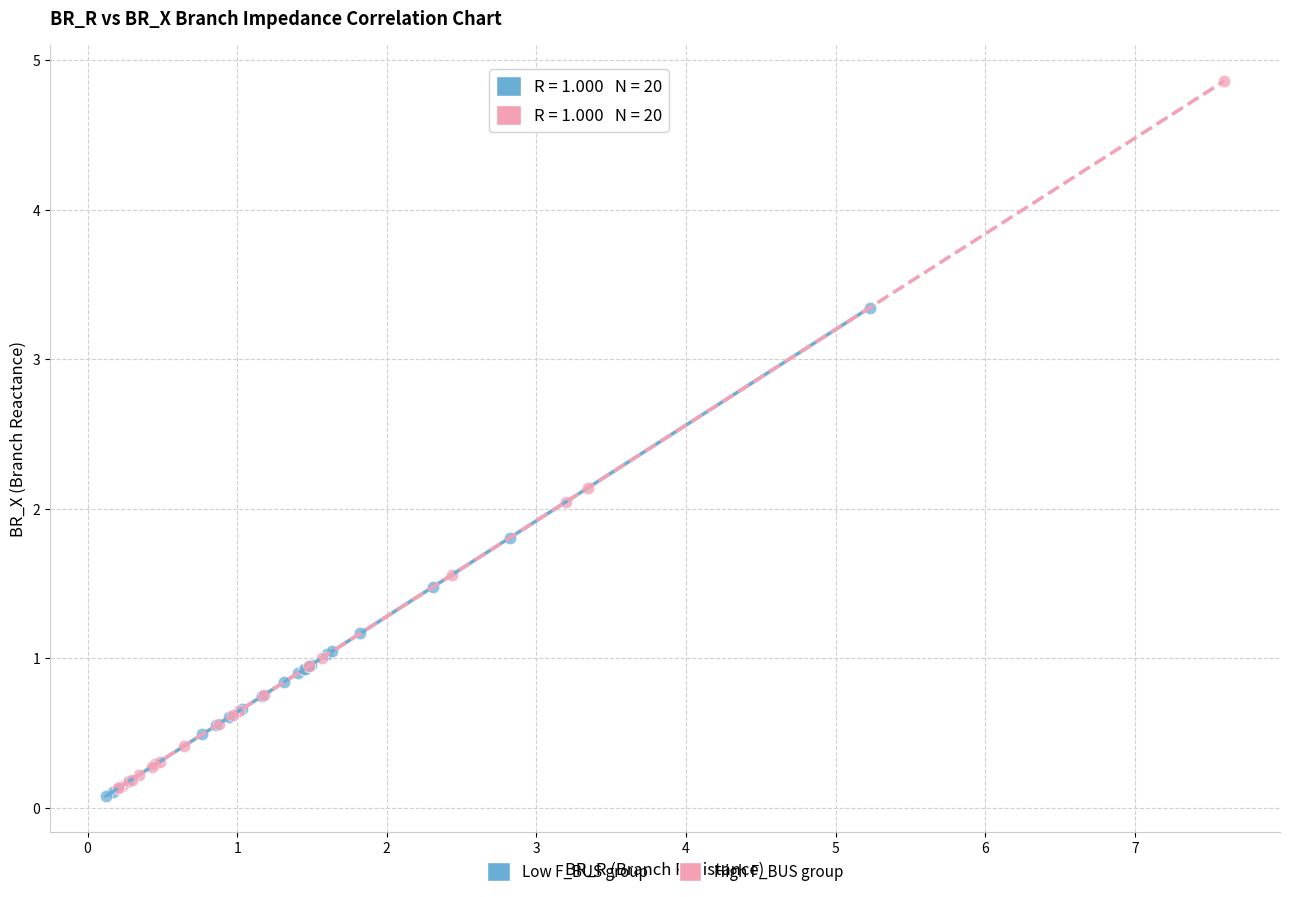

Which series has the widest spread of Y values?

High F_BUS group